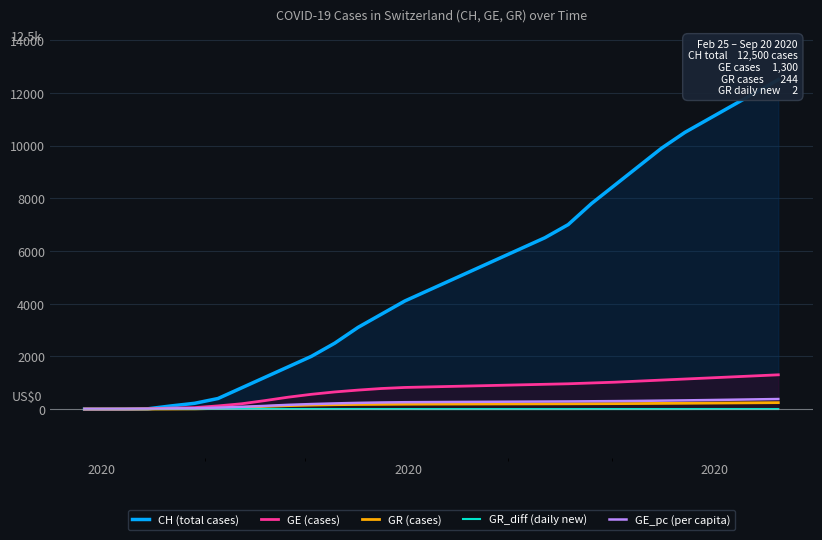

What is the maximum value shown in the chart?

12500